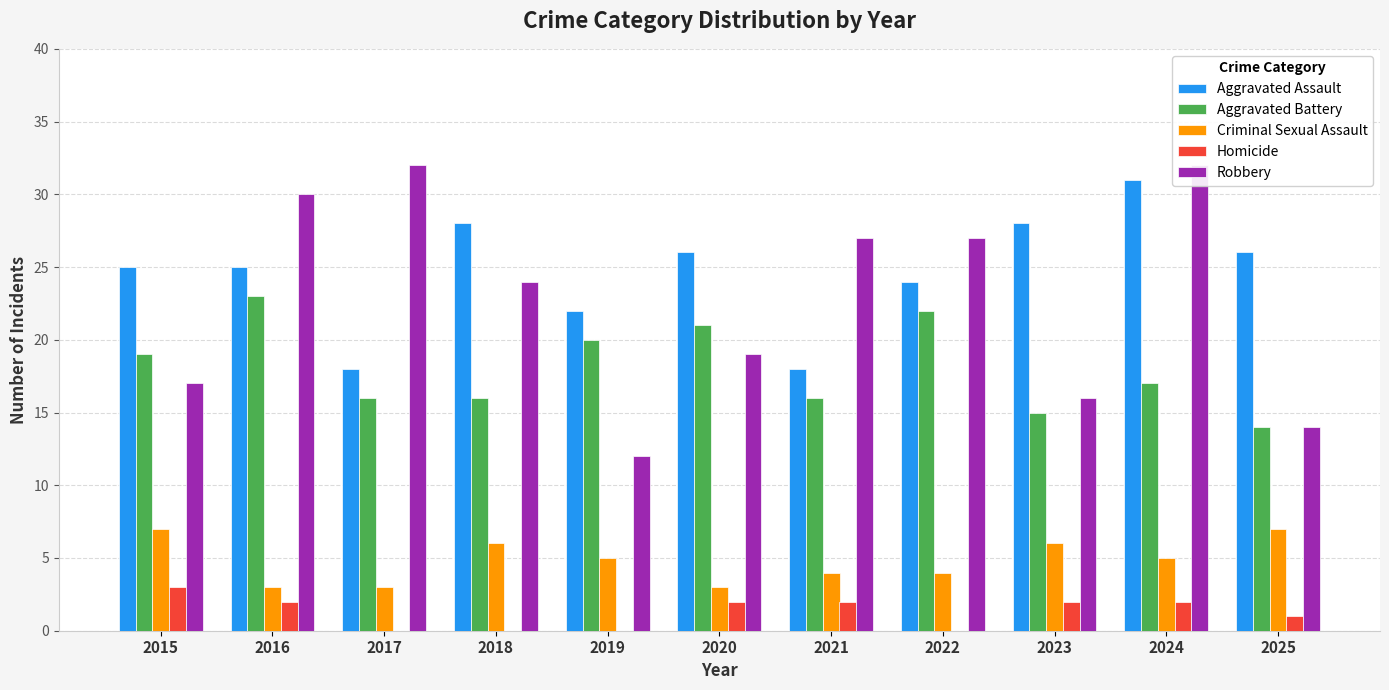

At which label does Aggravated Battery reach its peak?

2016